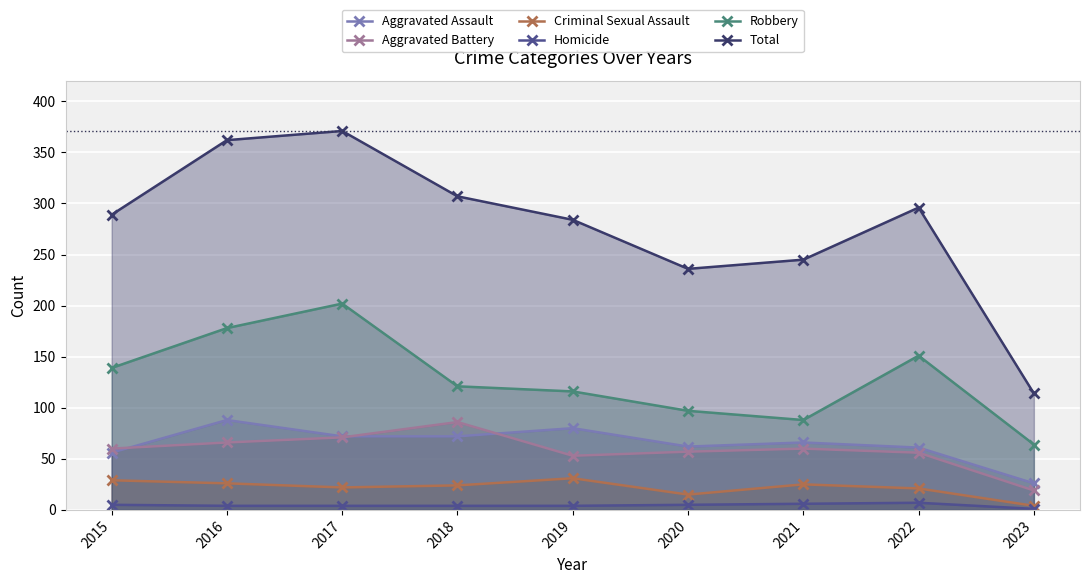

Rank the series at 2023 from lowest to highest value.

Homicide, Criminal Sexual Assault, Aggravated Battery, Aggravated Assault, Robbery, Total